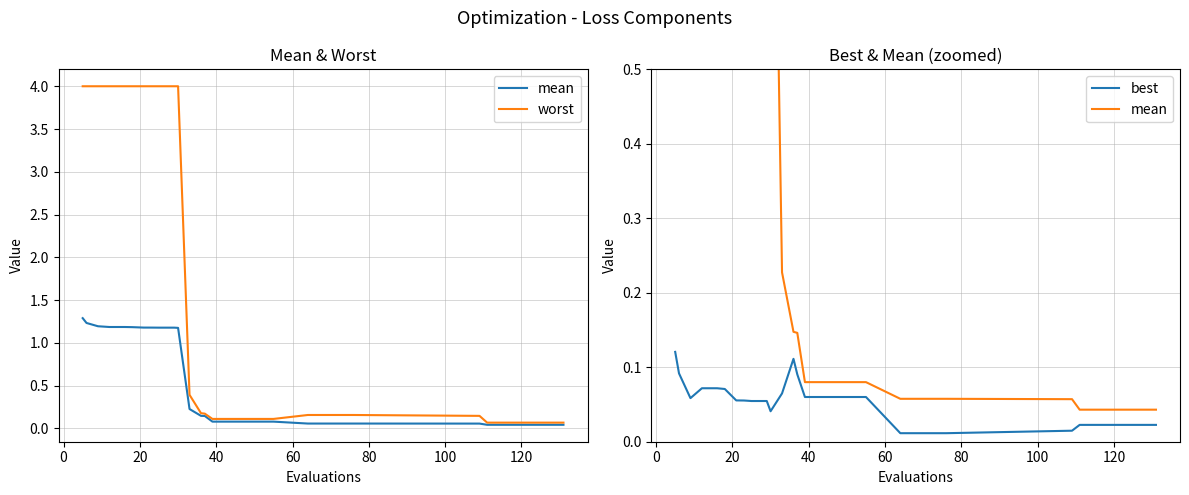

Reading left to right, extract all data points from this chart.

mean: 1.3	1.2	1.2	1.2	1.2	1.2	1.2	1.2	1.2	1.2	1.2	0.2	0.1	0.1	0.1	0.1	0.1	0.1	0.1	0.1	0.1	0.1	0.1	0.1	0.0	0.0	0.0	0.0	0.0	0.0
worst: 4.0	4.0	4.0	4.0	4.0	4.0	4.0	4.0	4.0	4.0	4.0	0.4	0.2	0.2	0.1	0.1	0.1	0.1	0.1	0.2	0.2	0.2	0.2	0.1	0.1	0.1	0.1	0.1	0.1	0.1
best: 0.1	0.1	0.1	0.1	0.1	0.1	0.1	0.1	0.1	0.1	0.0	0.1	0.1	0.1	0.1	0.1	0.1	0.1	0.1	0.0	0.0	0.0	0.0	0.0	0.0	0.0	0.0	0.0	0.0	0.0